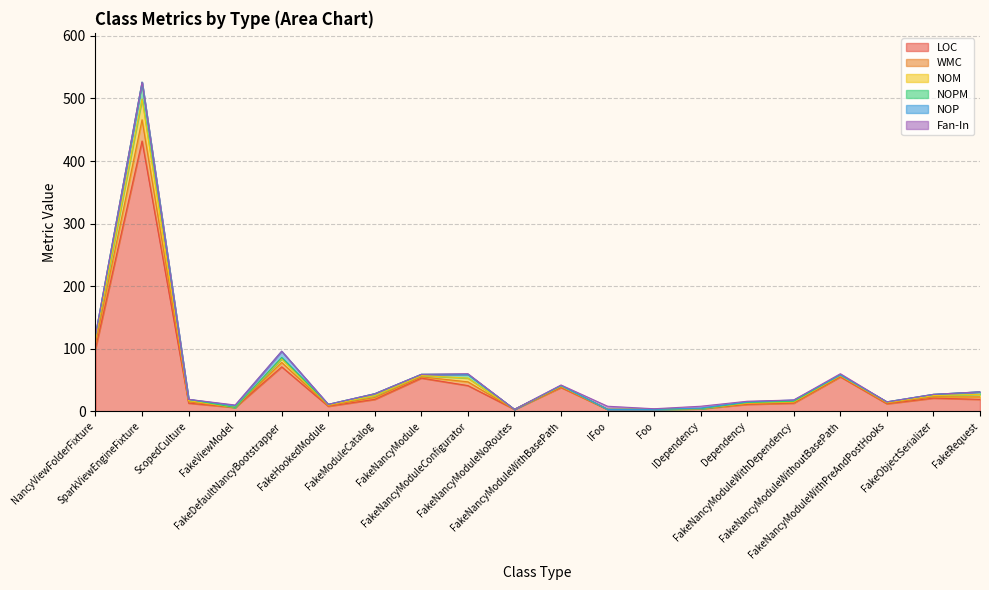

What is the label of the 13th point from the left?

Foo